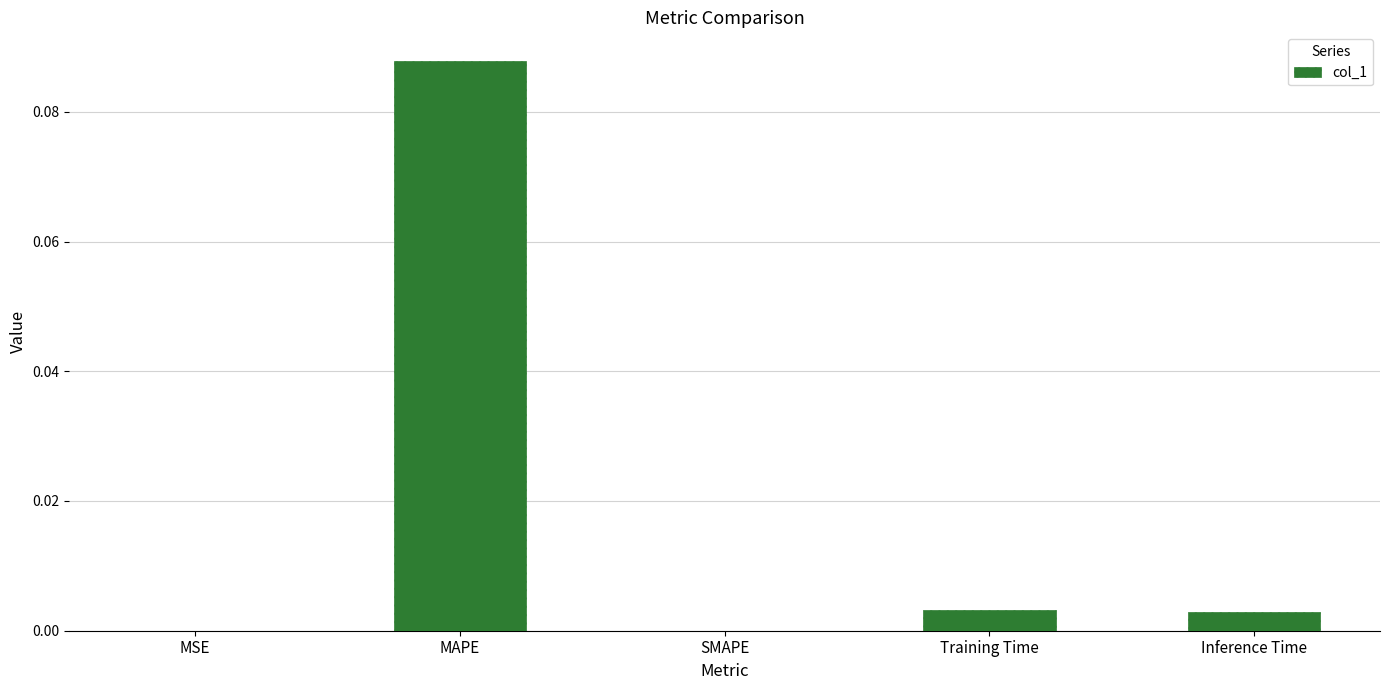

Which has a higher value, Training Time or MAPE?

MAPE